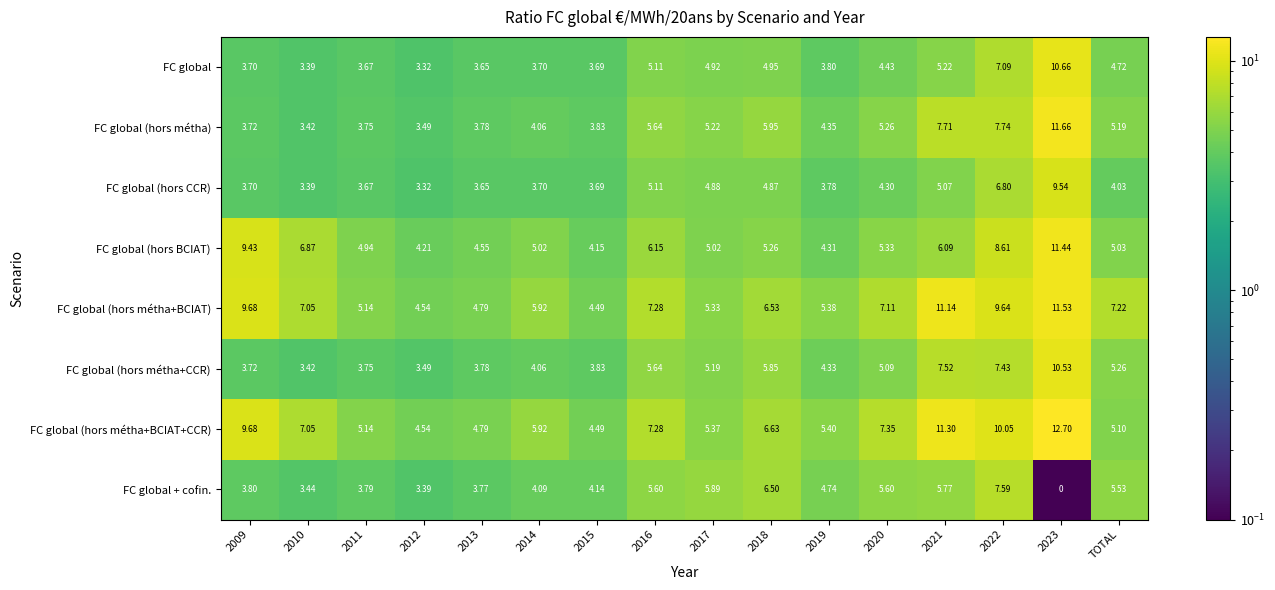

Which category has the highest value across all series?

2023